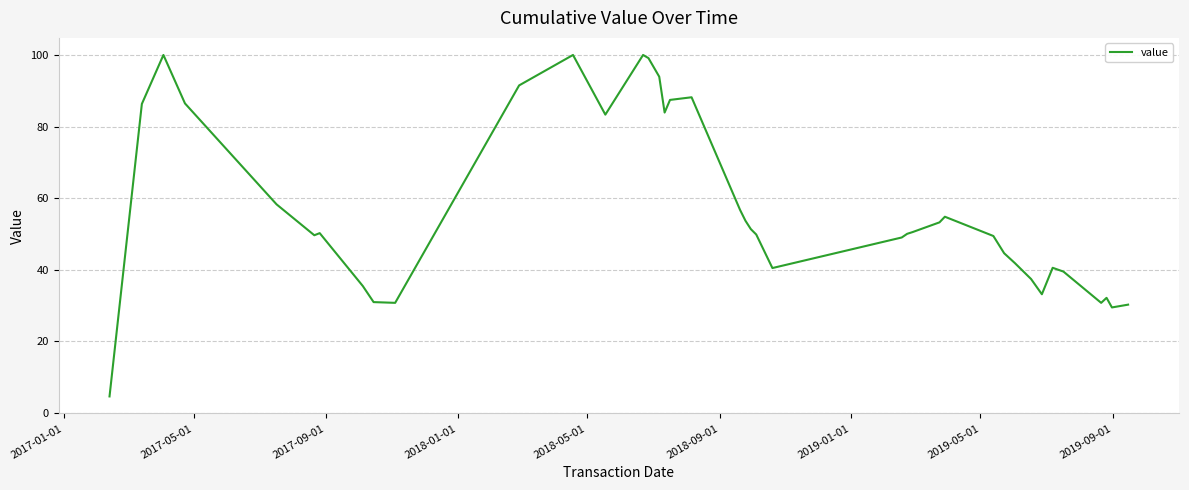

What is the difference between the maximum and minimum values?

95.4